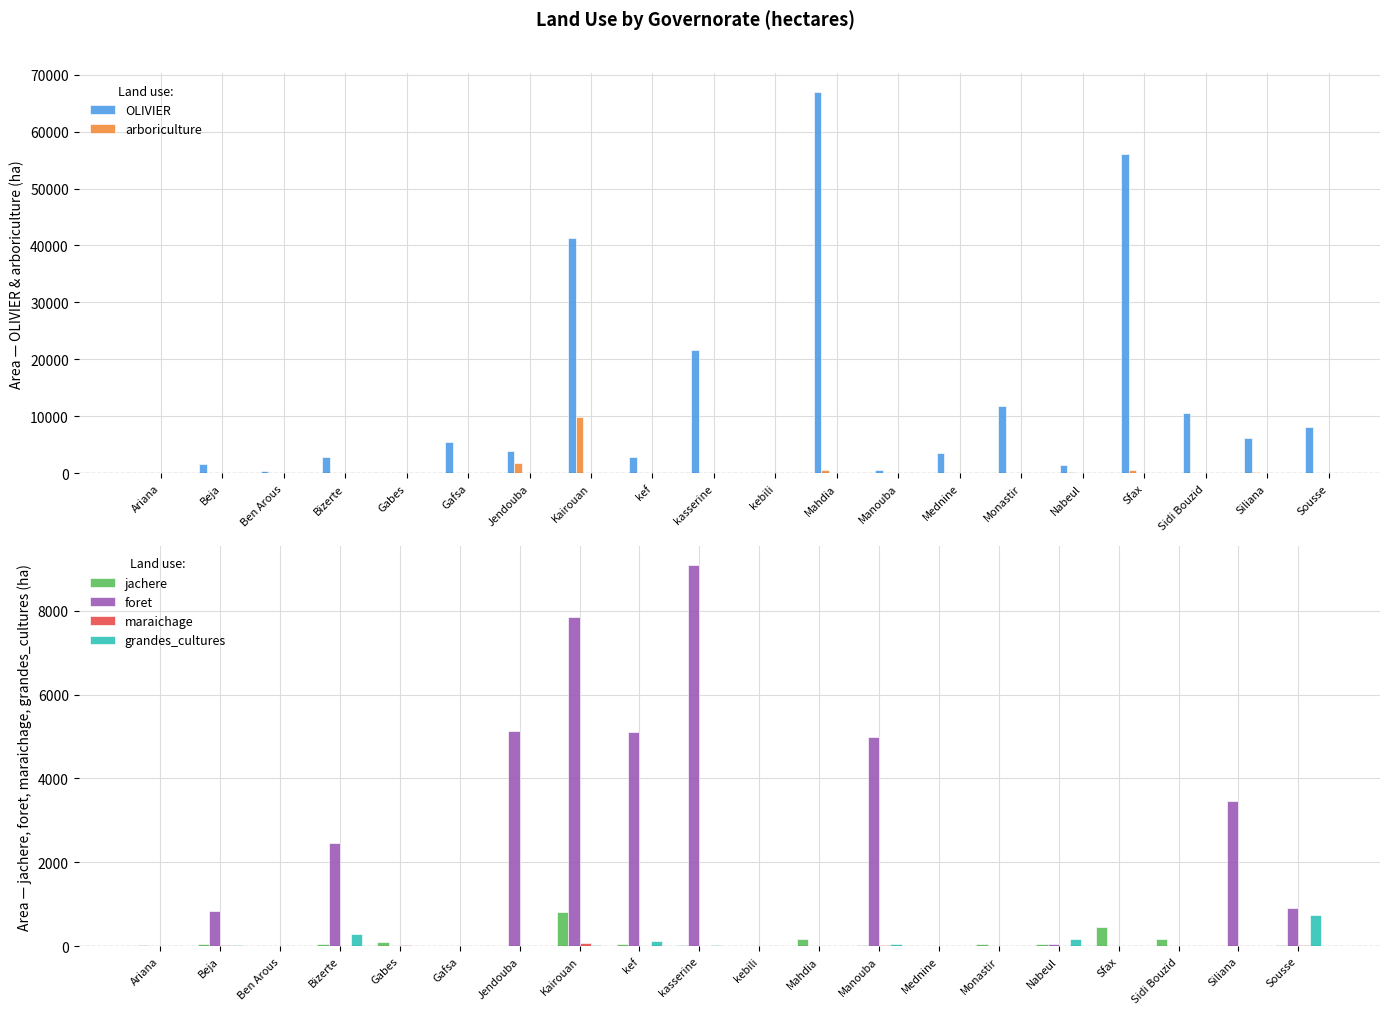

Which category has the lowest value across all series?

kasserine